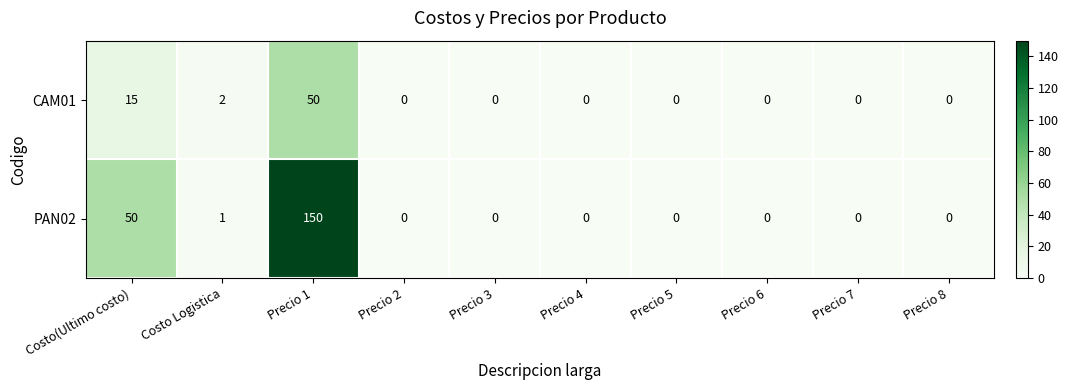

Which series has the widest spread of values?

PAN02